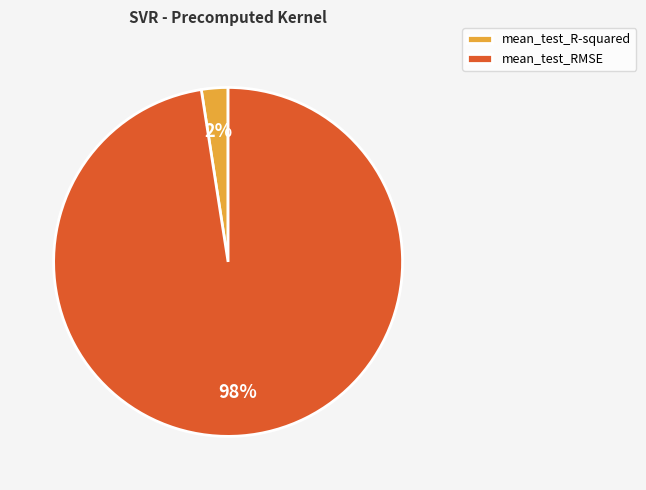

To the nearest percent, what is the average slice percentage?

50%